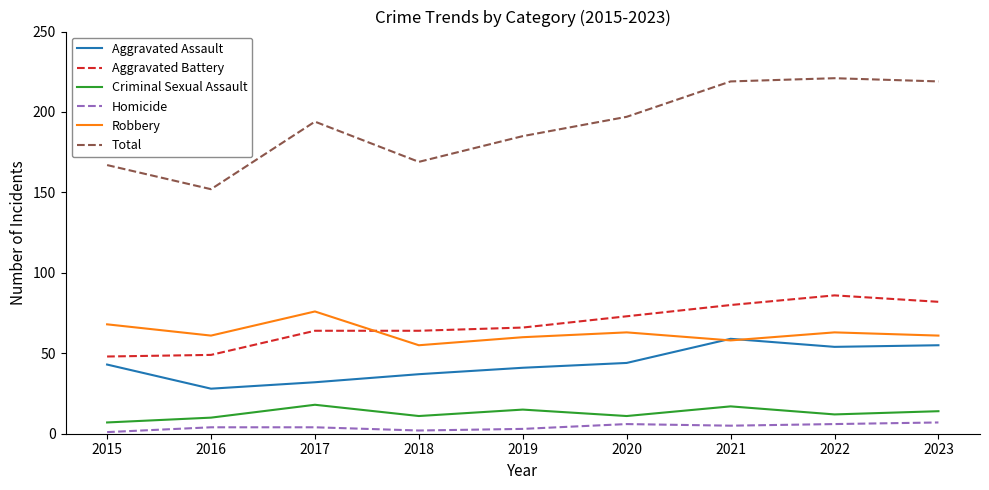

List the series in order of their peak value, highest first.

Total, Aggravated Battery, Robbery, Aggravated Assault, Criminal Sexual Assault, Homicide